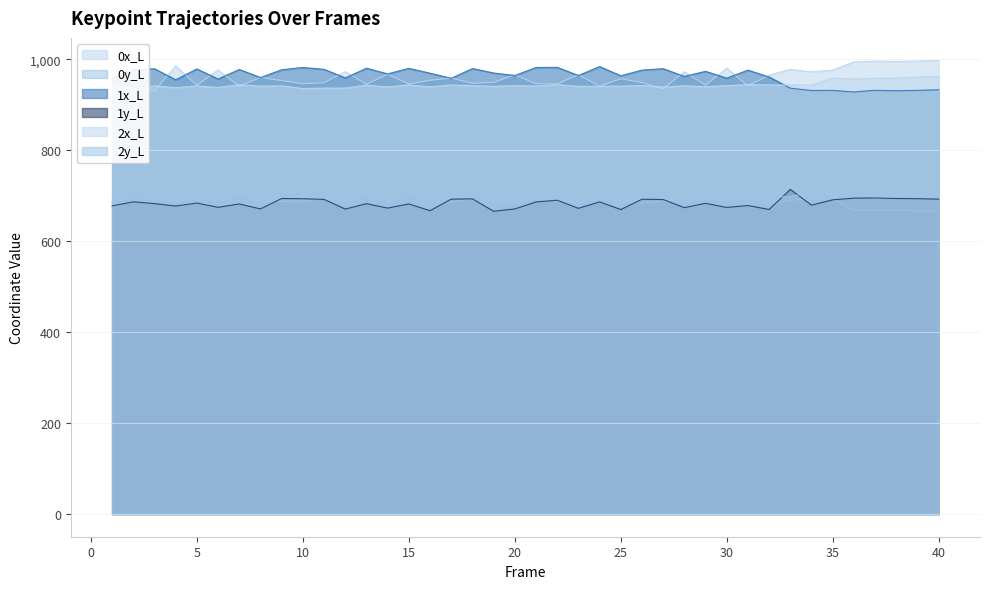

True or false: 0y_L has a value of 995.6 at 28.

False